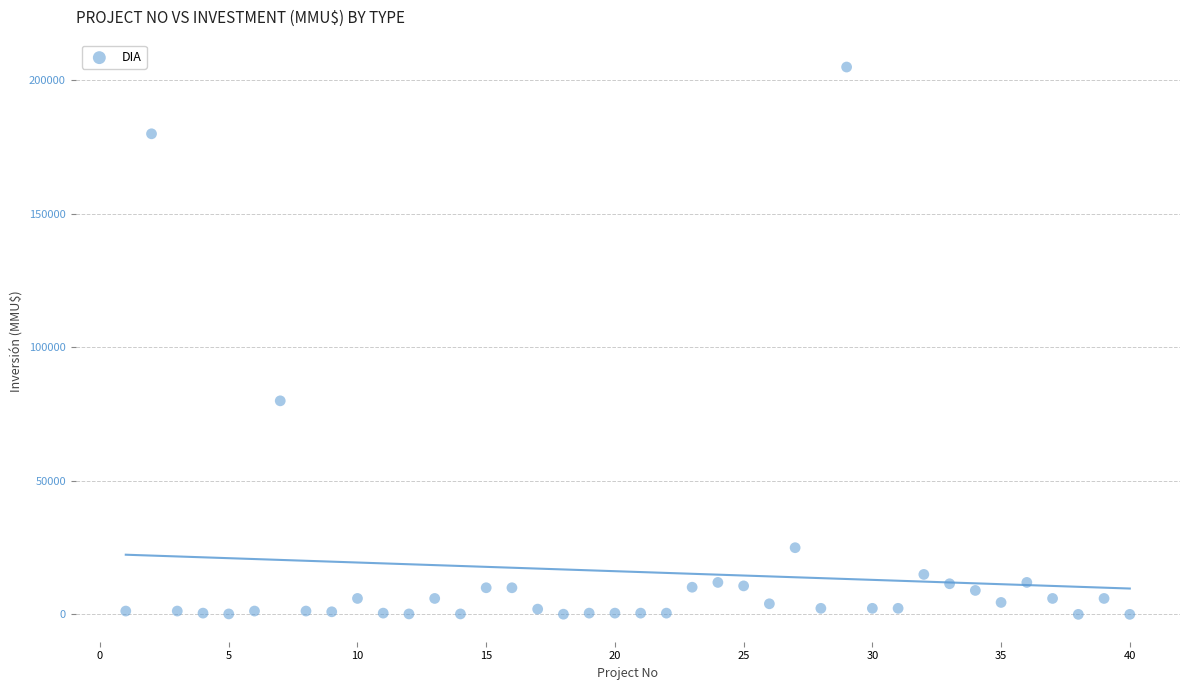

What is the range of Y values (max minus min)?

204960